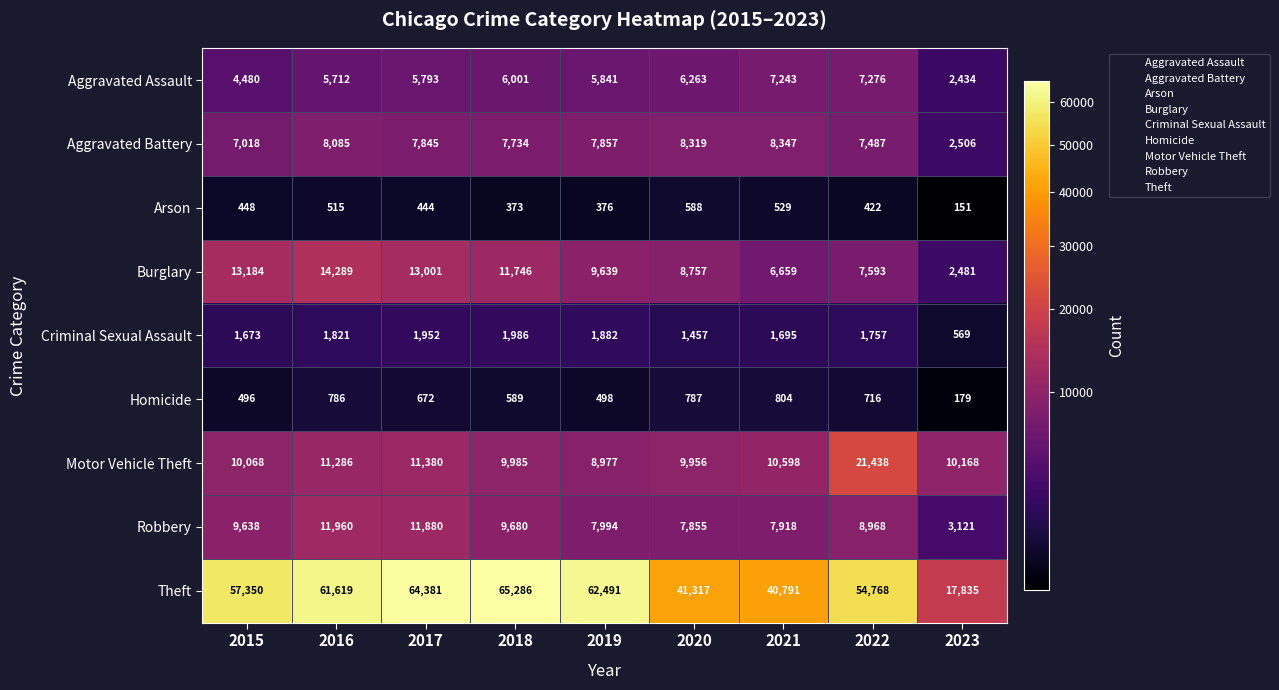

How many distinct data groups are displayed?

9